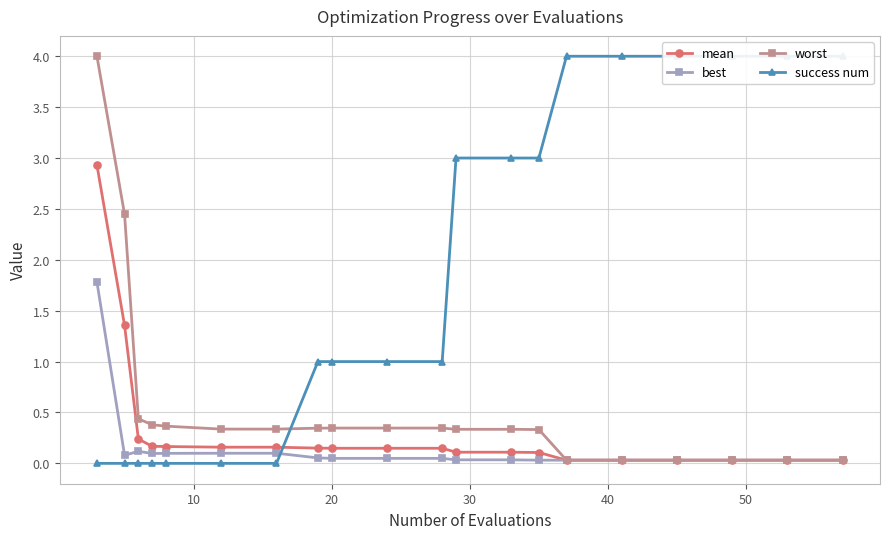

What is the value of the best point at the 1st from the left?

1.8